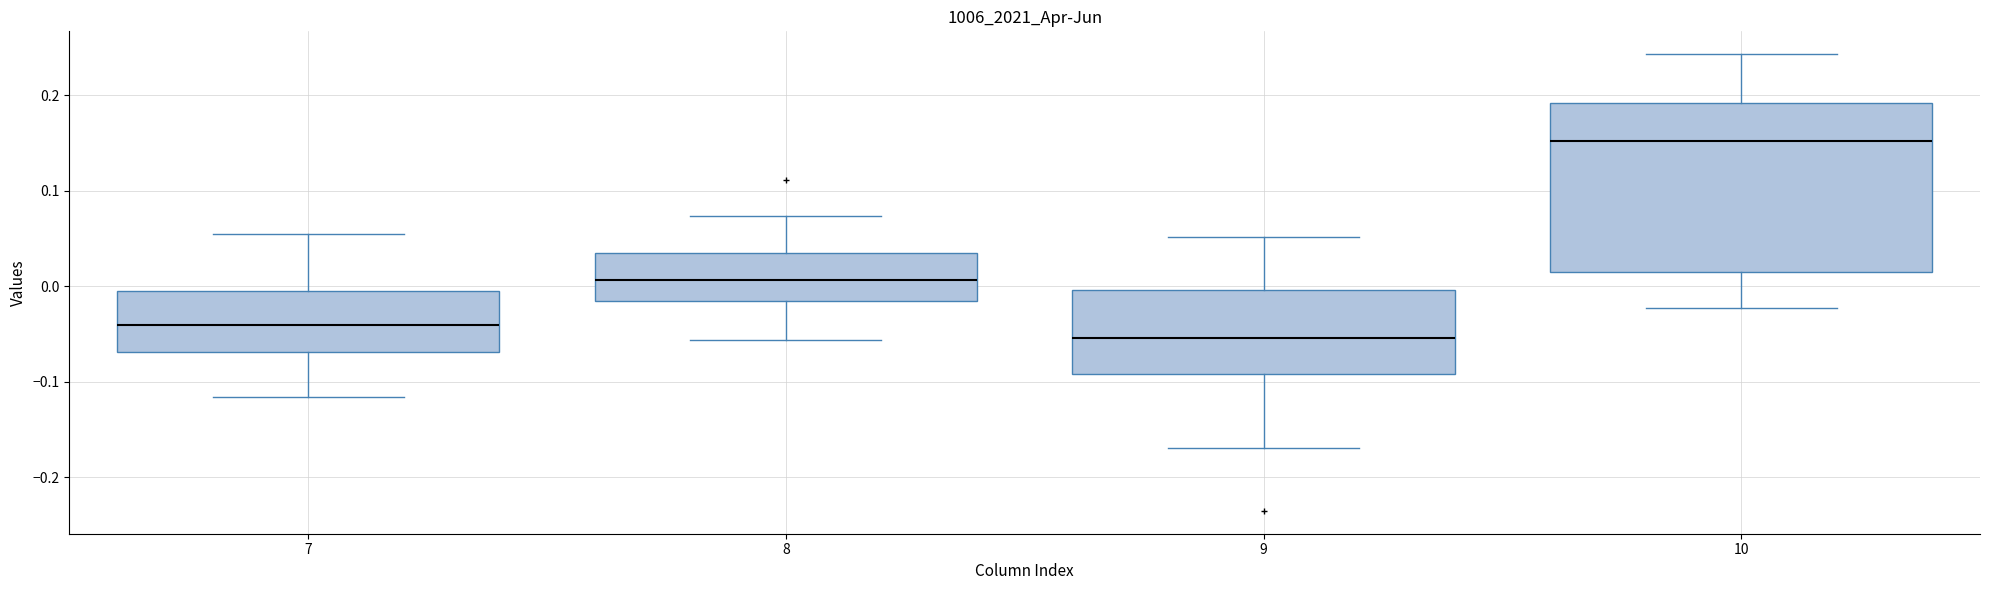

Reading left to right, transcribe this box plot: for each box, give where its median line is, the range the box spans, and where its two whiskers end, as read against the y-axis. The values are not printed on the chart, so give them approximately, as read against the axis.

7: median -0.04, box -0.07 to -0.01, whiskers -0.12 to 0.05
8: median 0.01, box -0.01 to 0.04, whiskers -0.06 to 0.07
9: median -0.05, box -0.09 to 0.00, whiskers -0.17 to 0.05
10: median 0.15, box 0.01 to 0.19, whiskers -0.02 to 0.24